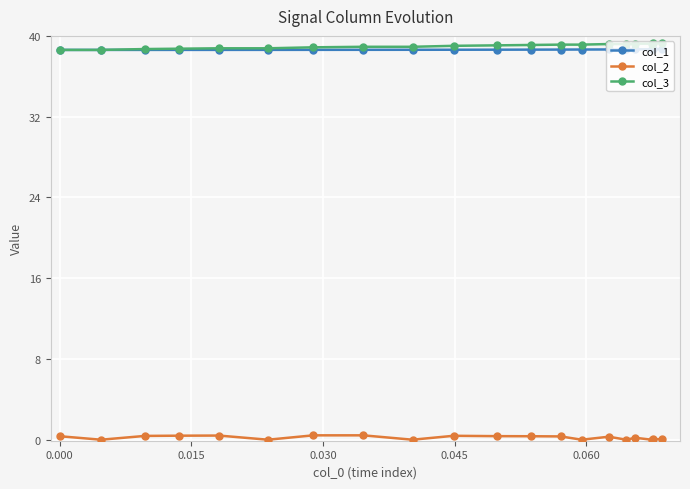

At how many categories does at least one series exceed 32?

20